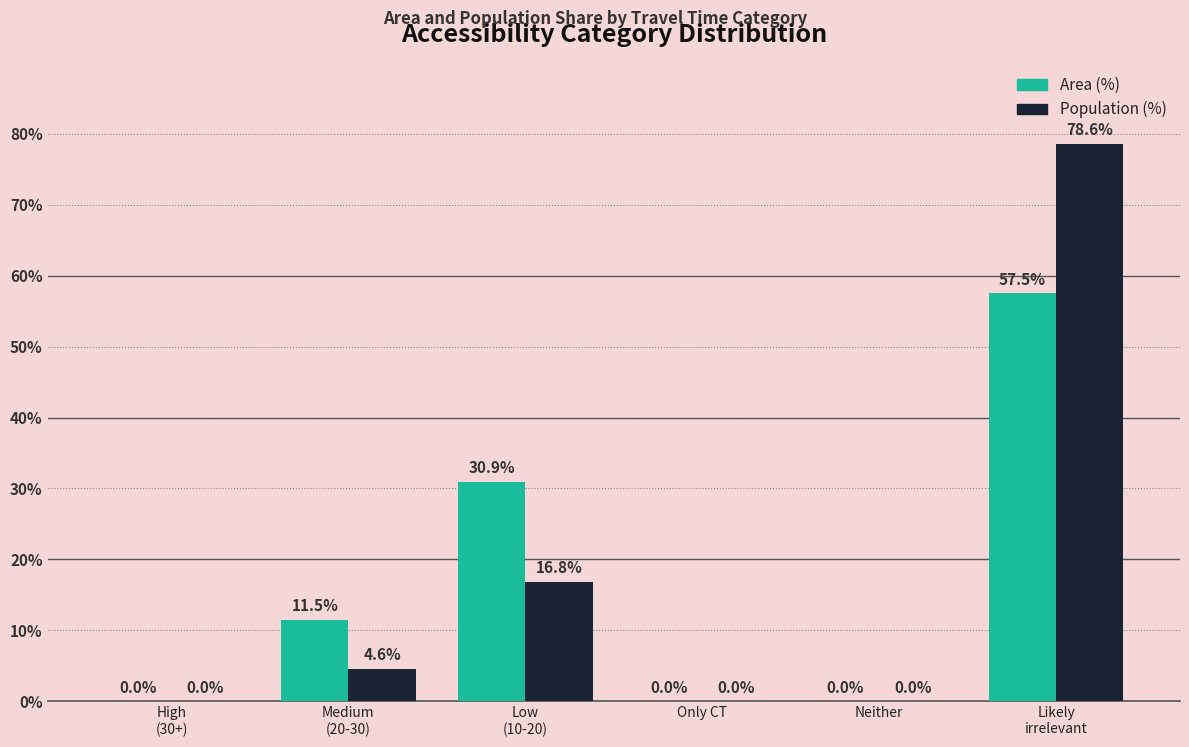

What is the sum of all Area (%) values?

99.9